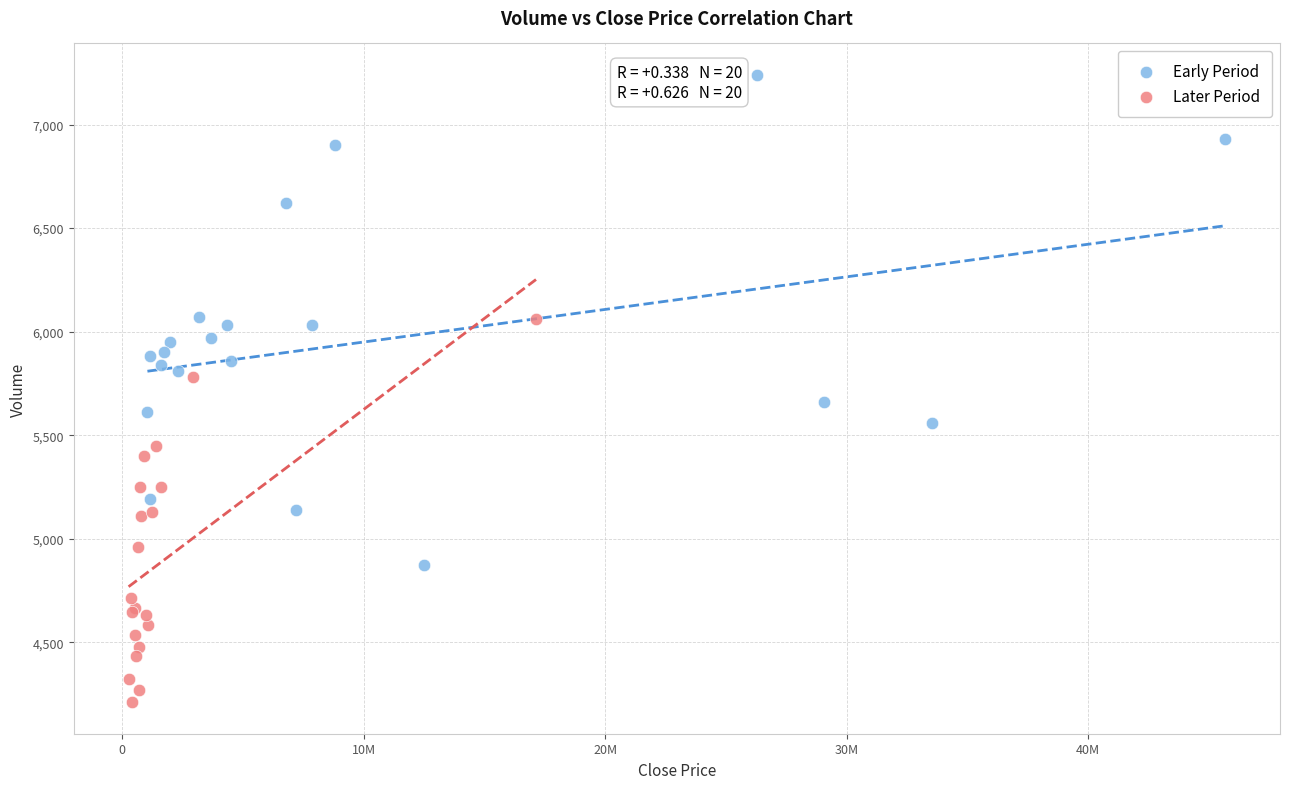

Which series reaches the maximum Y coordinate?

Early Period